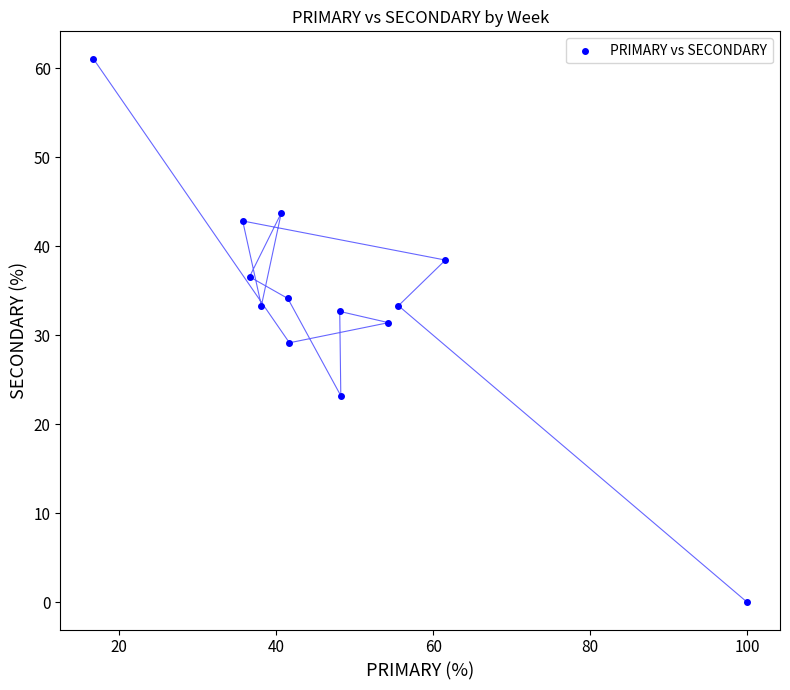

What is the range of Y values (max minus min)?

61.1